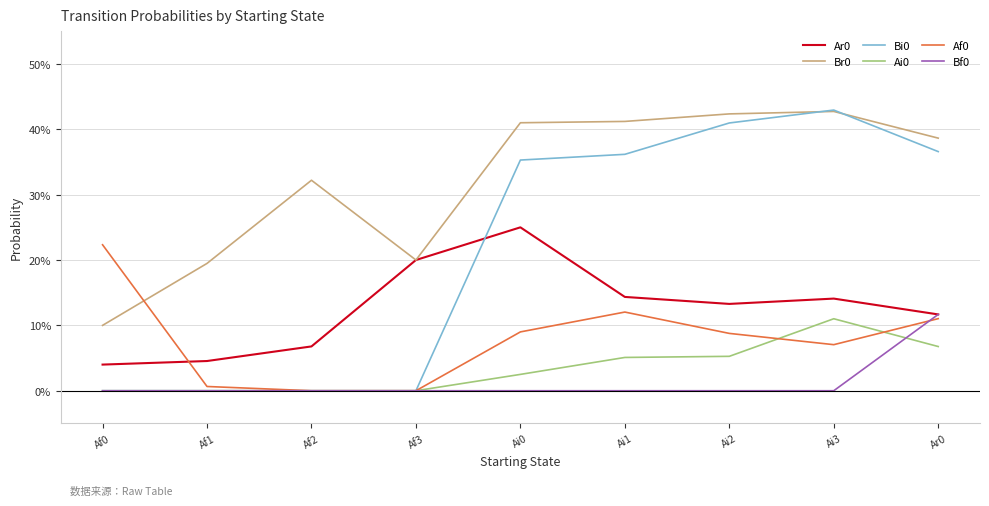

What is the difference between the maximum and second lowest values in the Ai0 series?

0.1